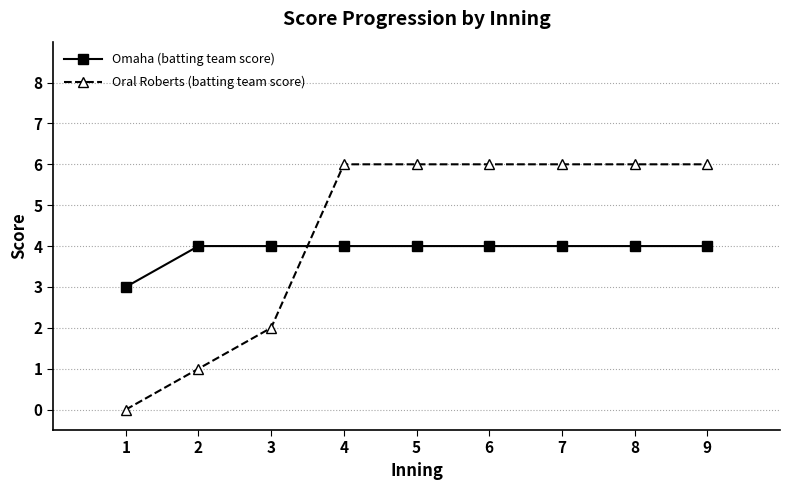

What is the spread (max minus min) of values at 2?

3